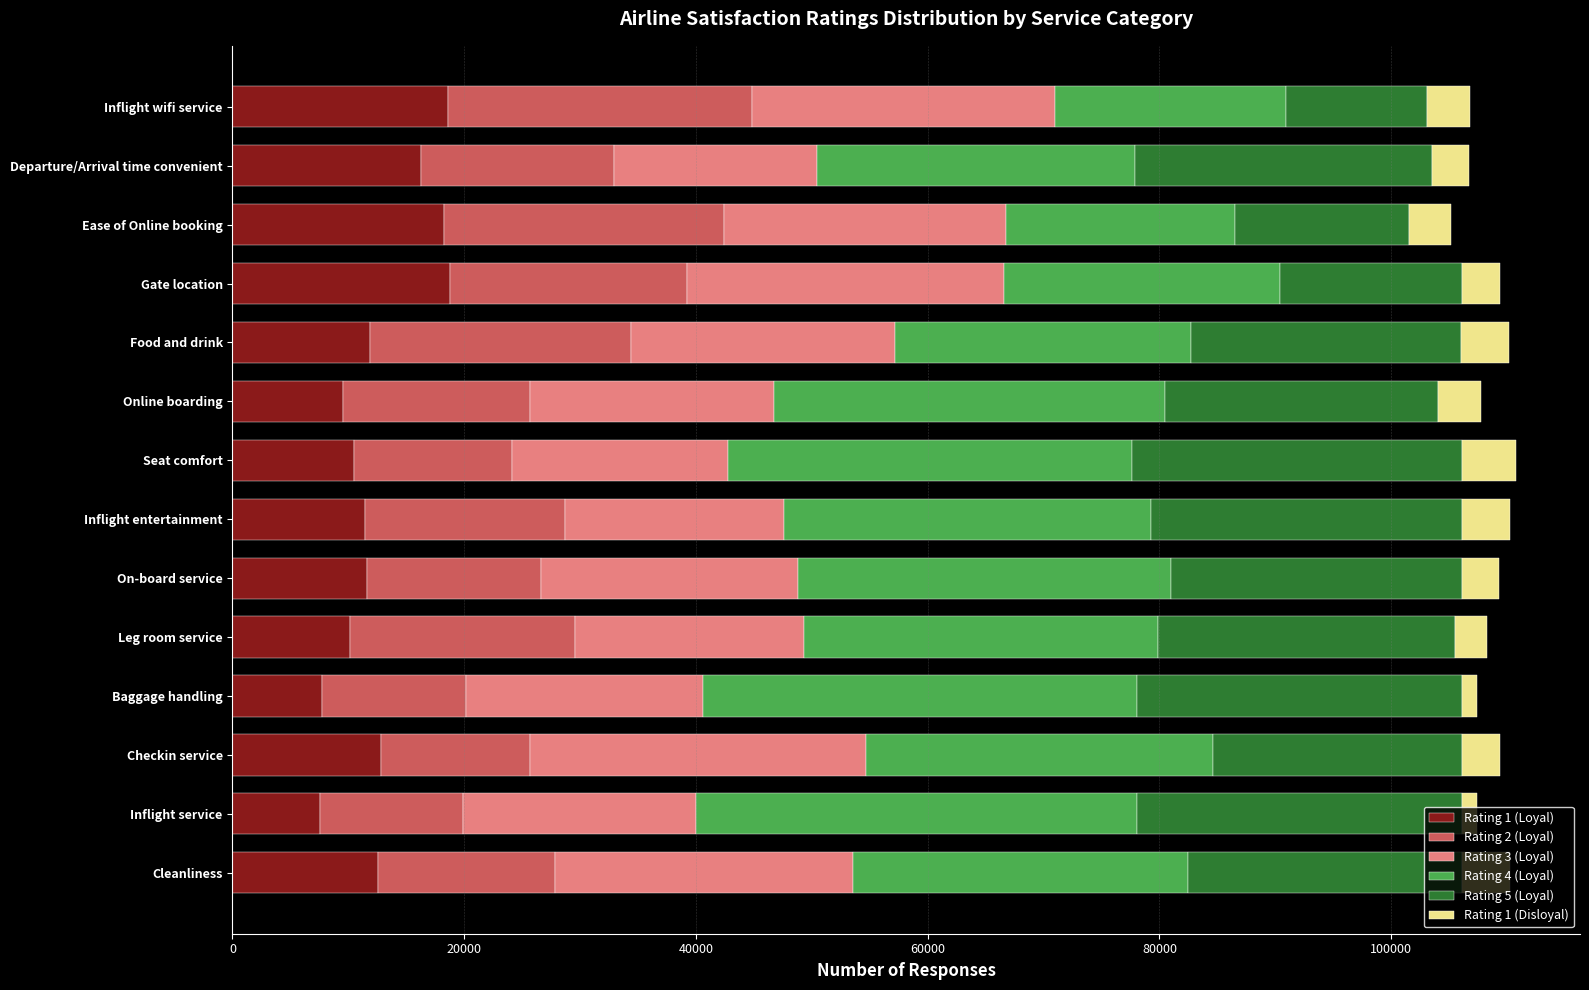

What is the sum of all Rating 1 (Loyal) values?

177580